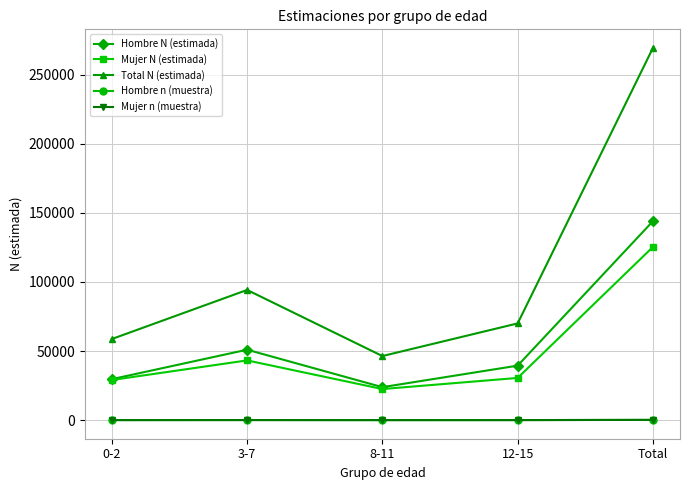

True or false: Hombre n (muestra) has a value of 215 at Total.

True